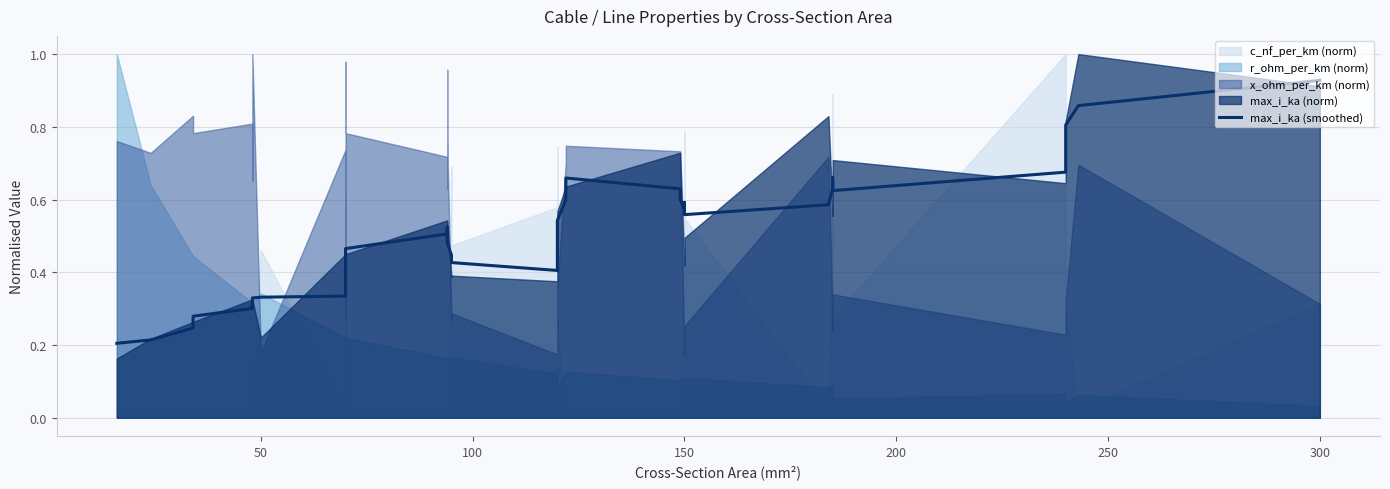

True or false: the data shows 1.2 at 37.

False